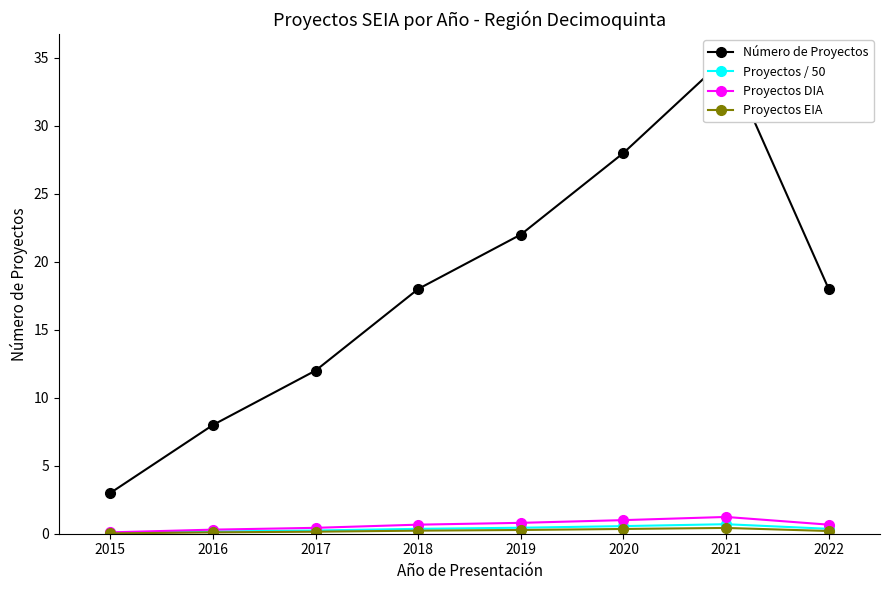

At which category is the sum across all series the highest?

2021